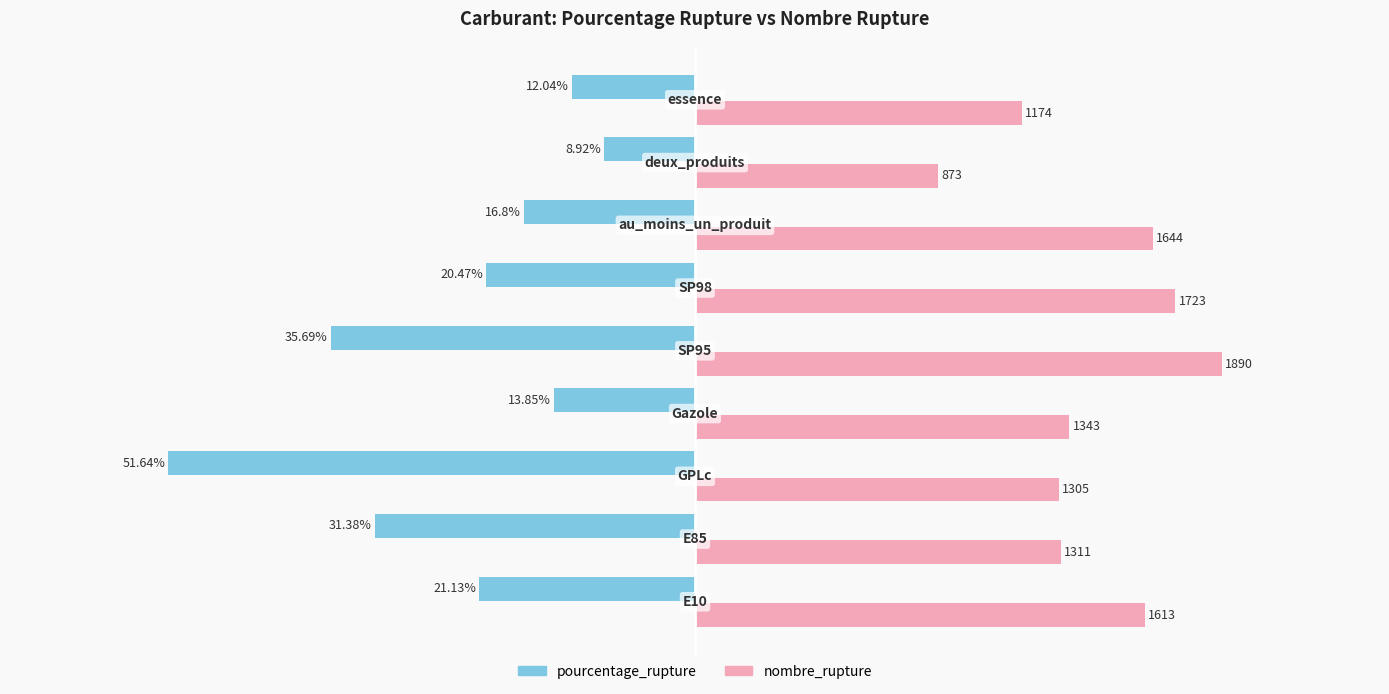

What are all the series names shown in the legend?

pourcentage_rupture, nombre_rupture